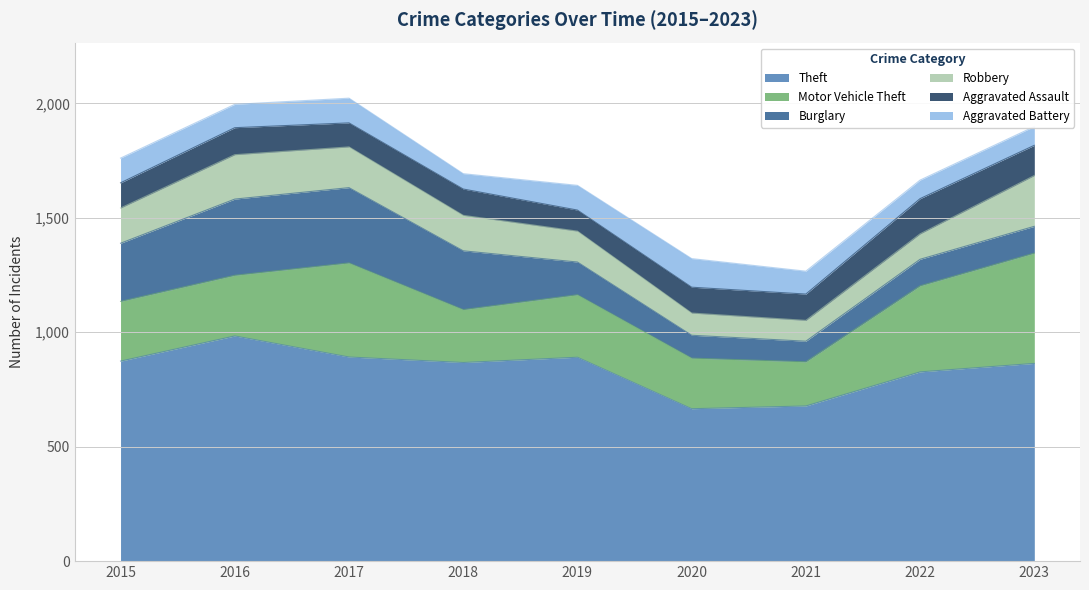

Where is the first local maximum for Robbery?

2016